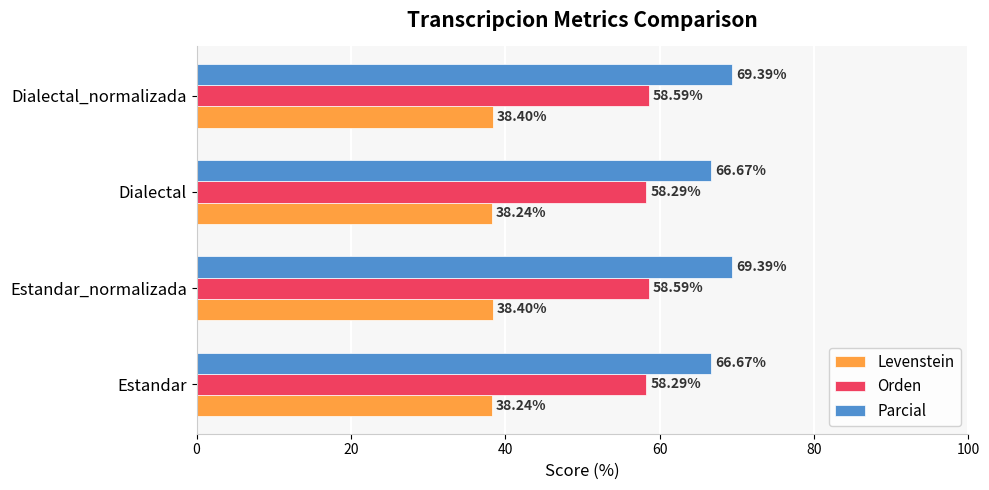

At how many categories does at least one series exceed 60?

4